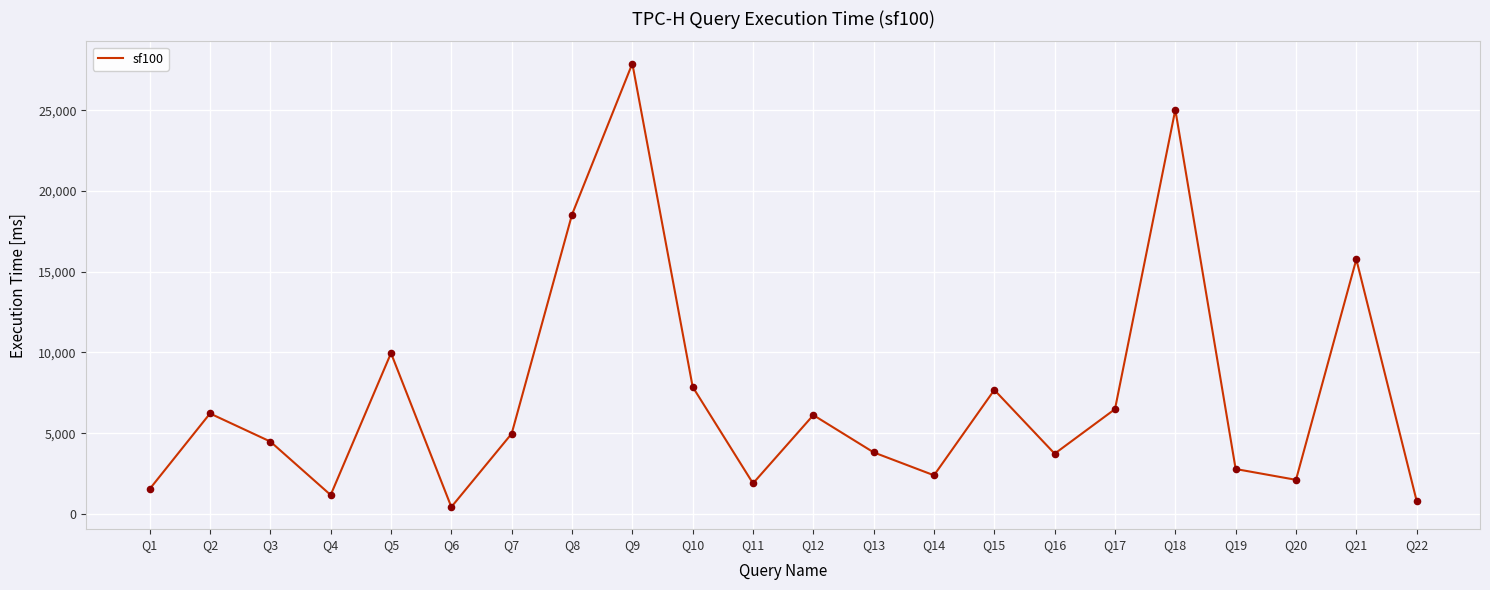

What is the change in value from Q1 to Q17?

+4950